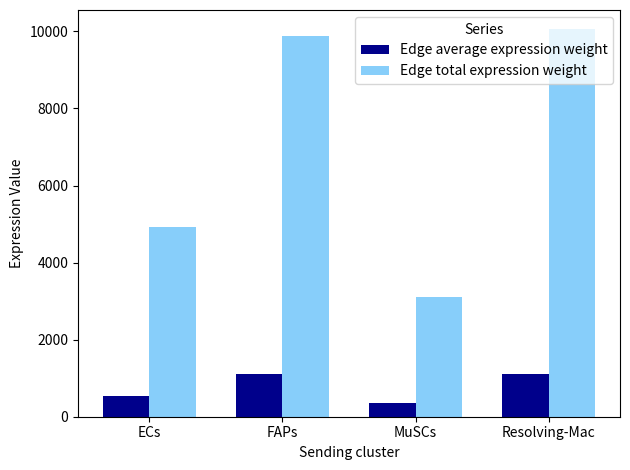

What are all the series names shown in the legend?

Edge average expression weight, Edge total expression weight